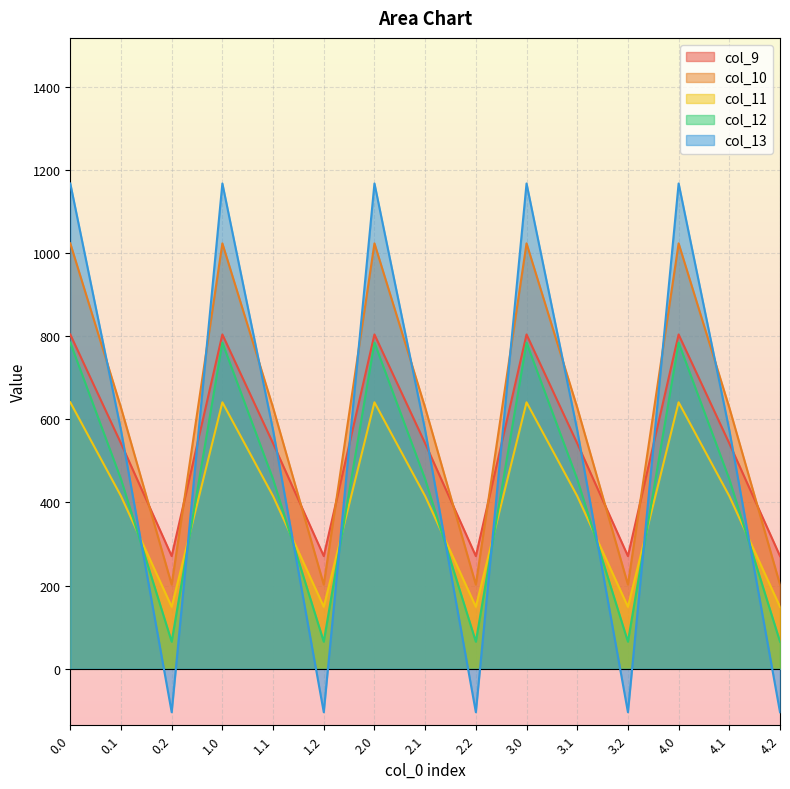

After their last crossing, which series has the higher values: col_13 or col_11?

col_11